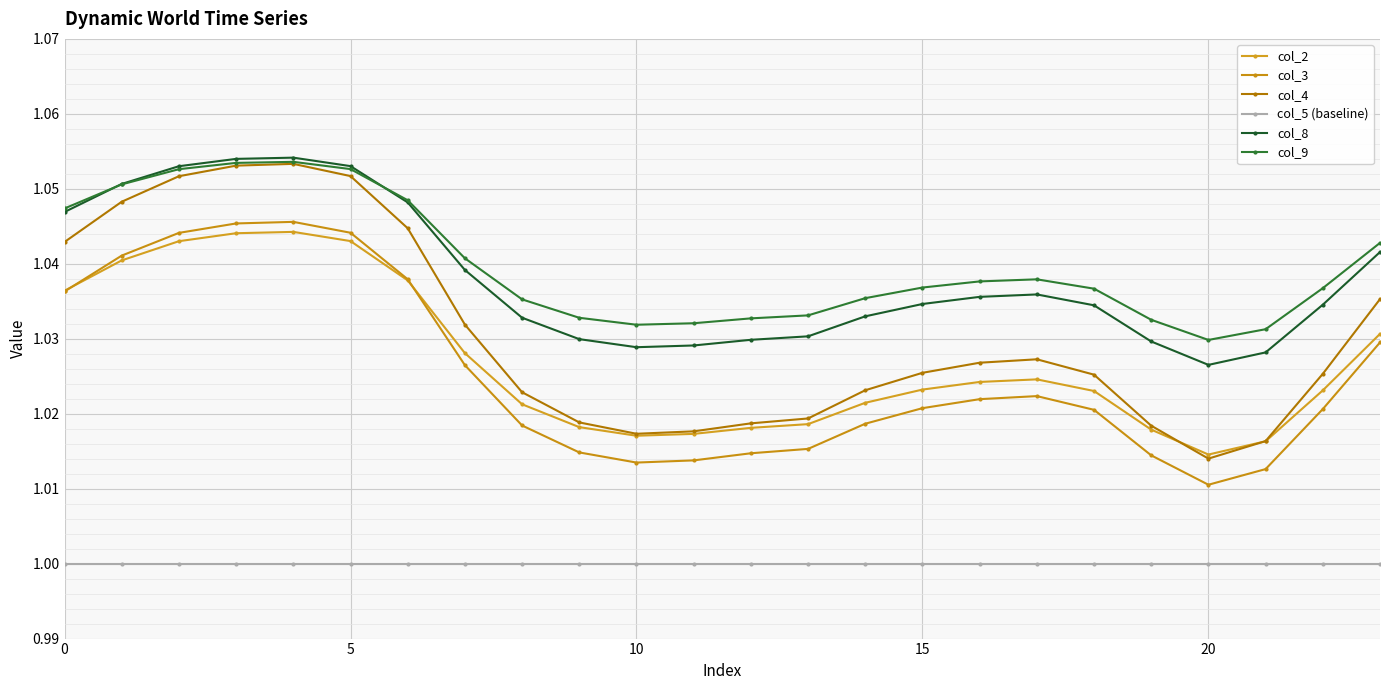

How many lines are shown in the chart?

6